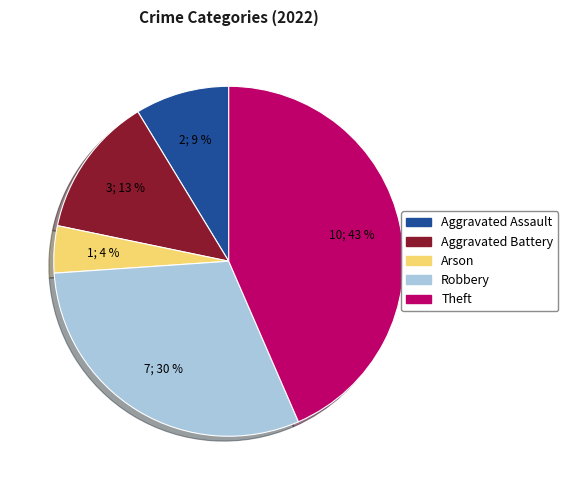

What percentage is the Theft slice, to the nearest percent?

43%